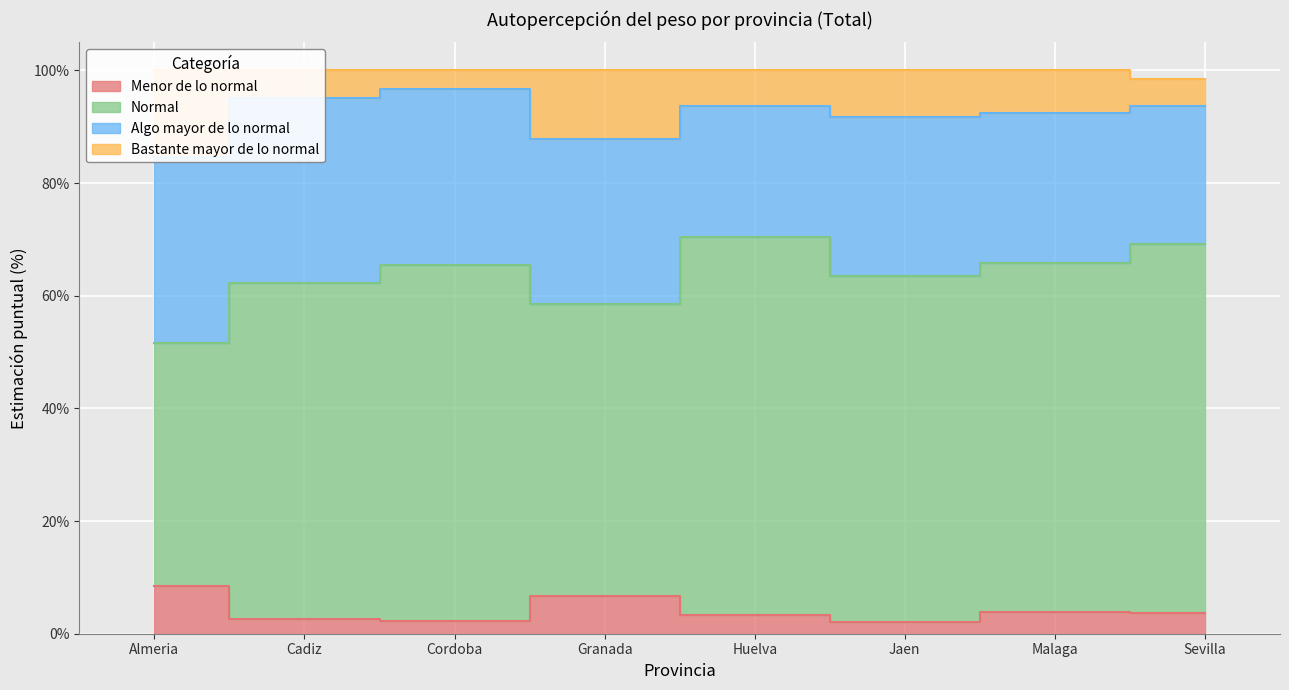

At which label does Menor de lo normal first exceed 3?

Almeria